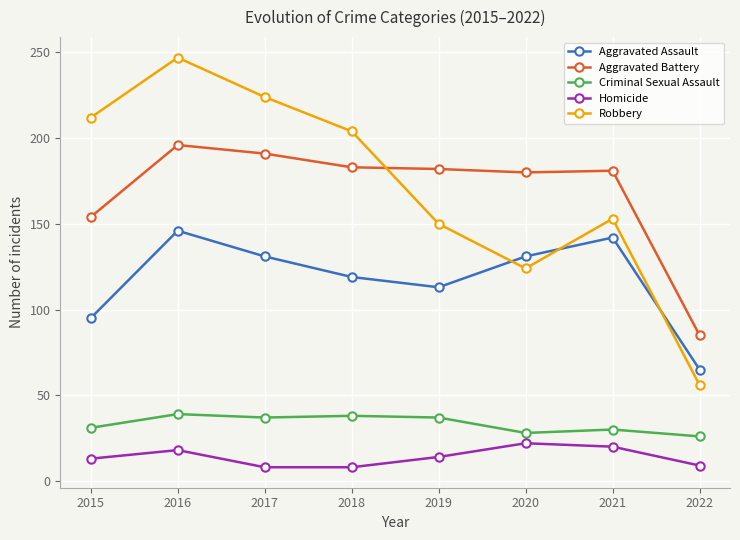

What is the sum of the Robbery values at 2019 and 2022?

206